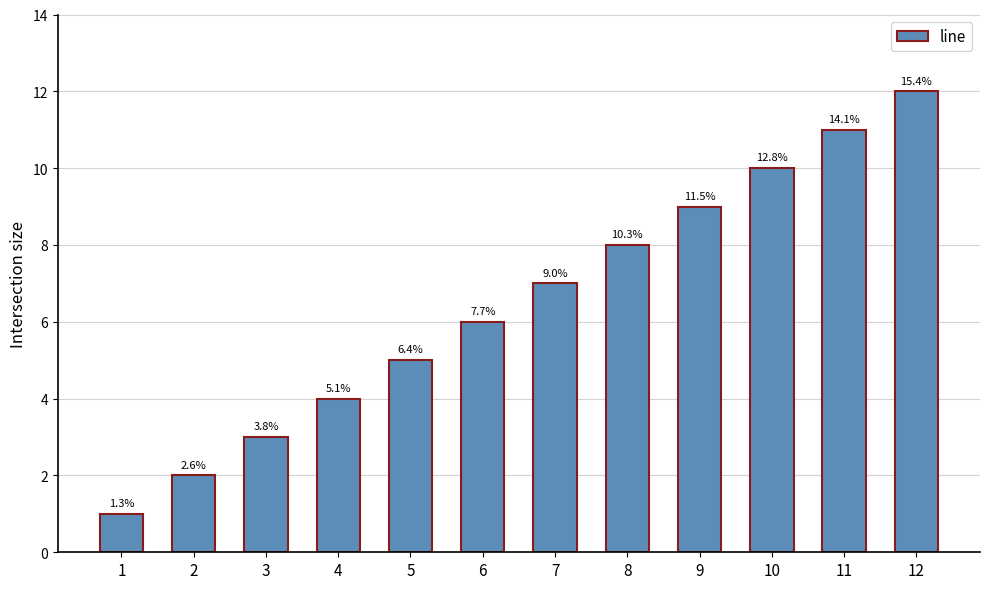

What is the value of the 8th bar from the left?

8